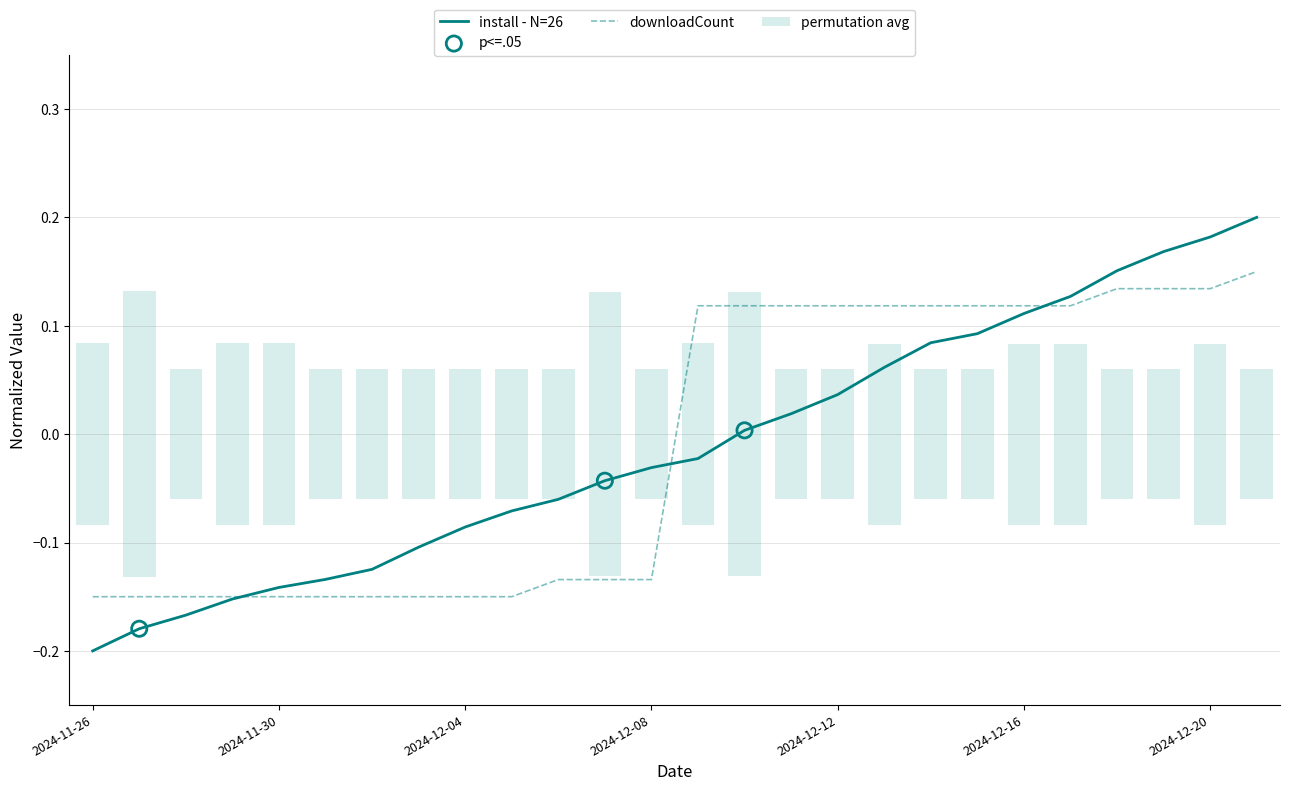

At how many categories does at least one series exceed 0?

13